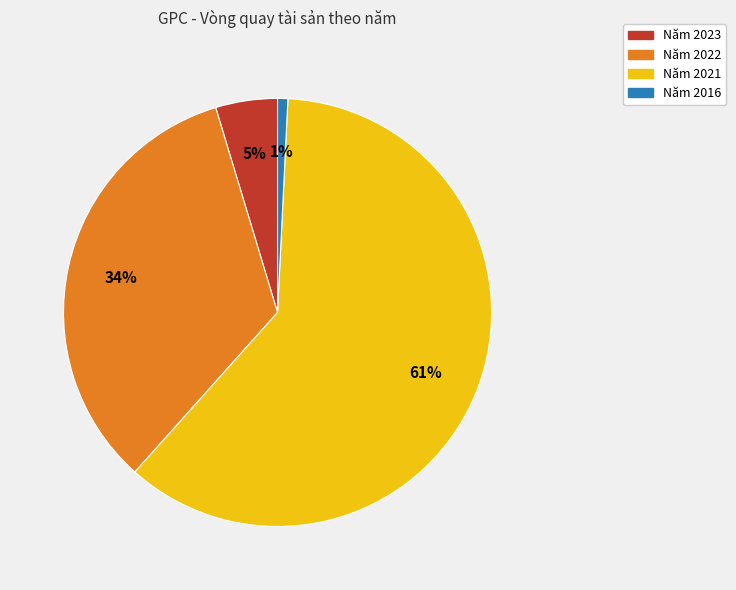

Does any single category account for the majority?

Yes